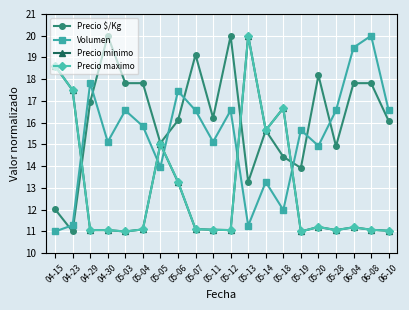

Is the value of Precio minimo at 04-29 greater than the value of Precio maximo at 05-05?

No